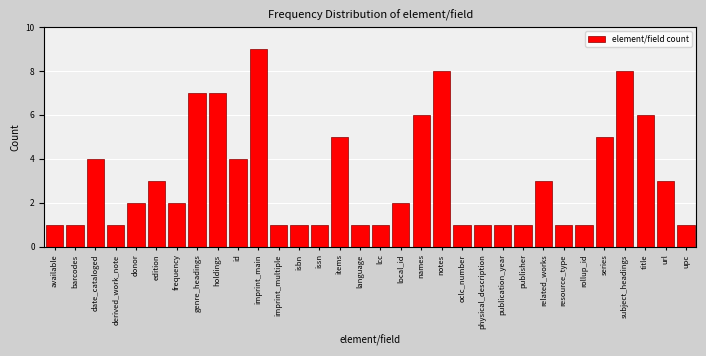

What is the greatest value displayed?

9